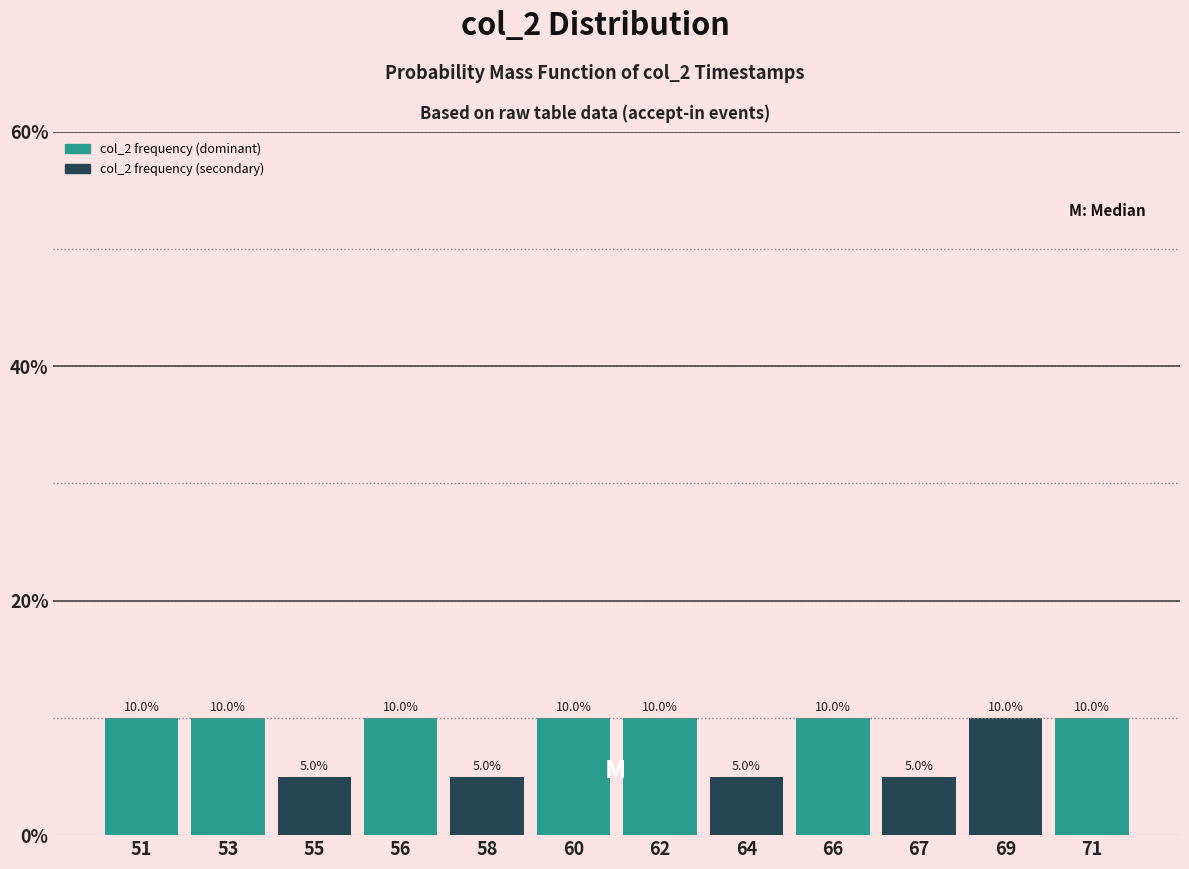

Reading left to right, what are all the values shown in this chart?

51=10	53=10	55=5	56=10	58=5	60=10	62=10	64=5	66=10	67=5	69=10	71=10